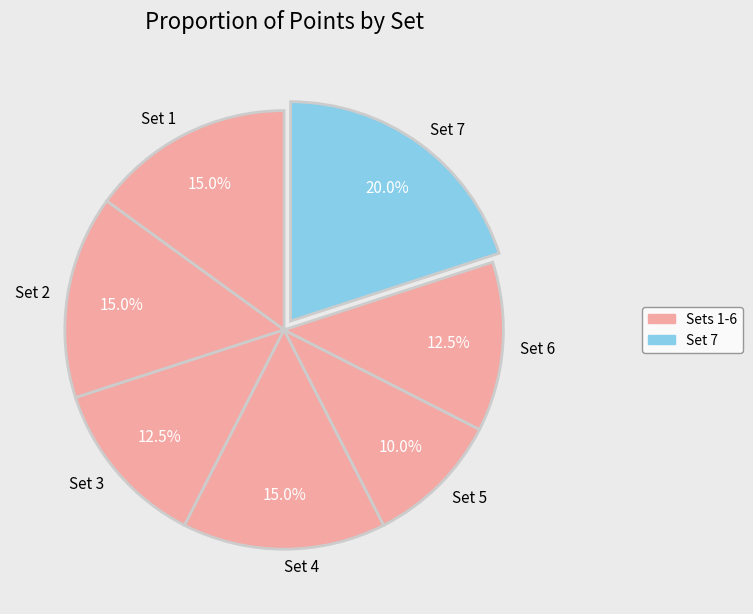

Does any single category account for the majority?

No